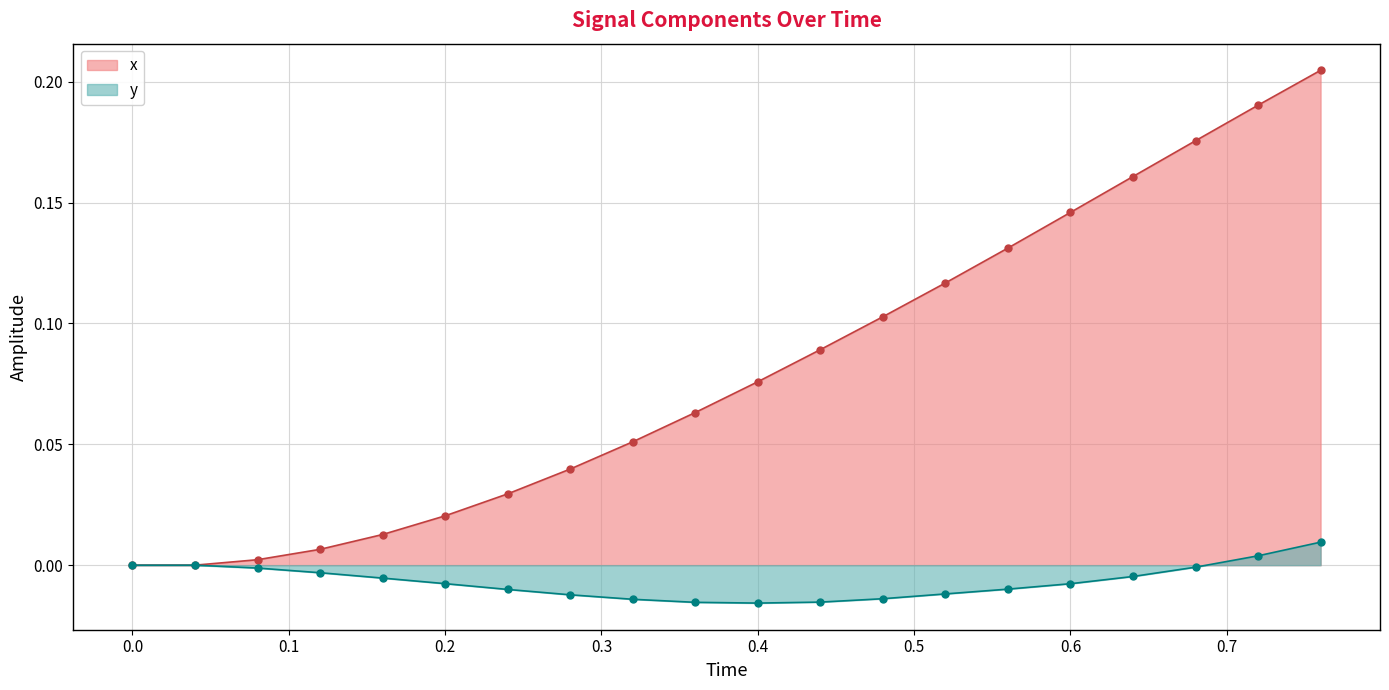

Rank the series by their maximum value, from lowest to highest.

y, x